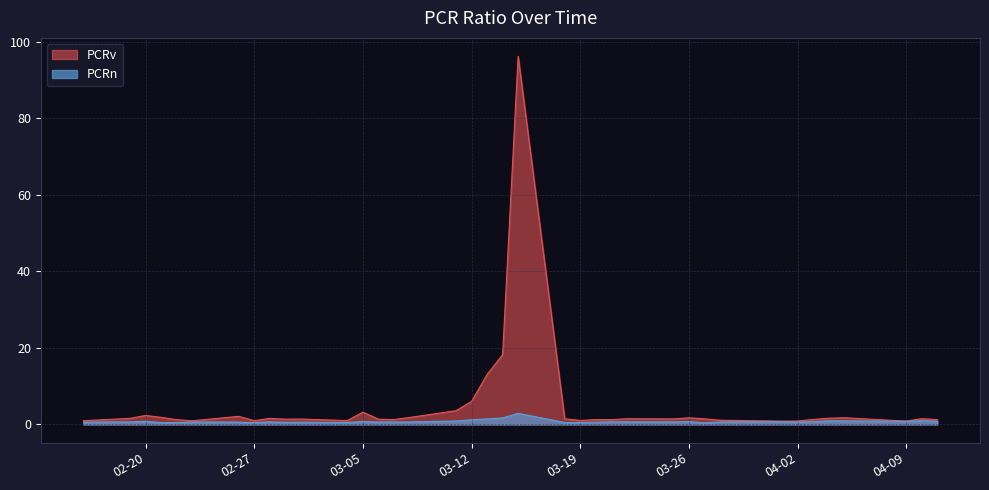

The value of PCRv at 2024-03-27 is 1.5. True or false?

True